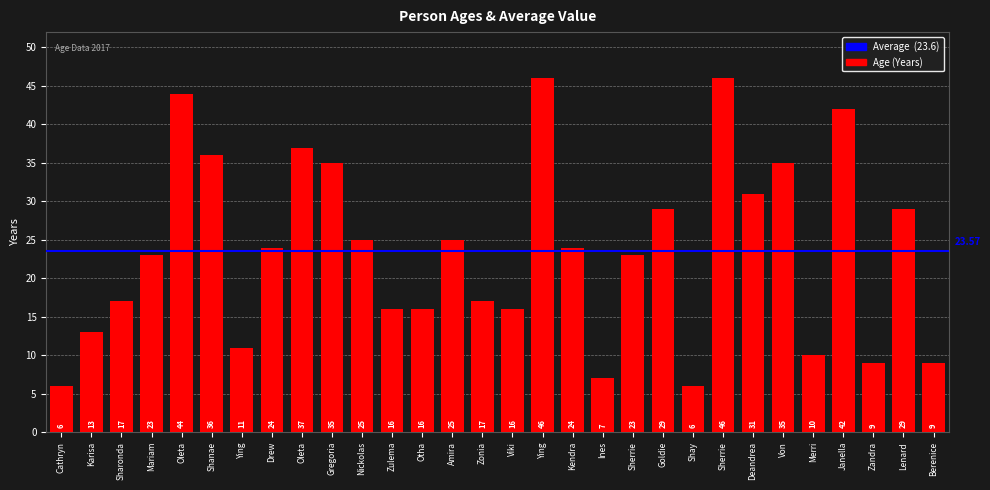

What is the average value?

24